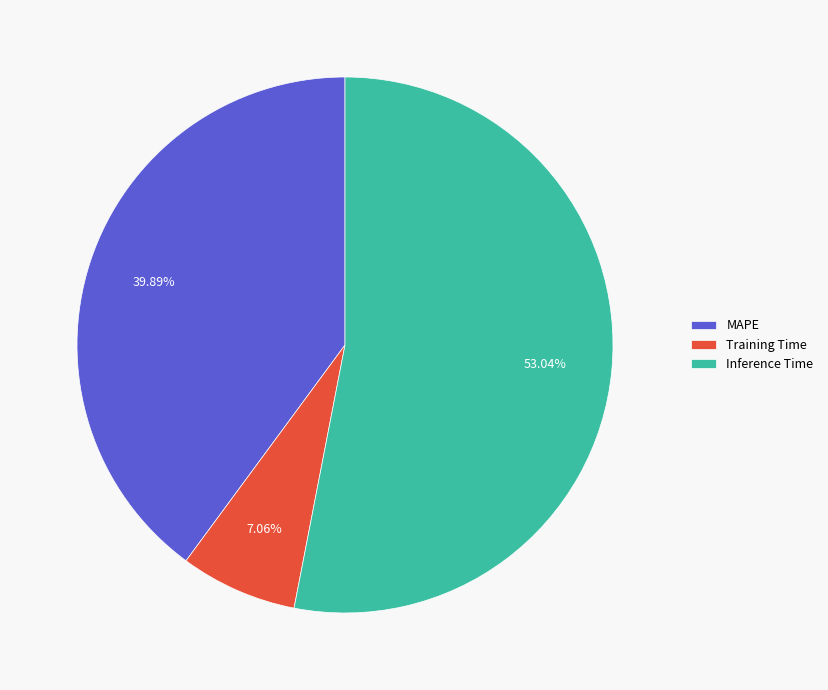

Which slice represents more than half of the pie?

Inference Time